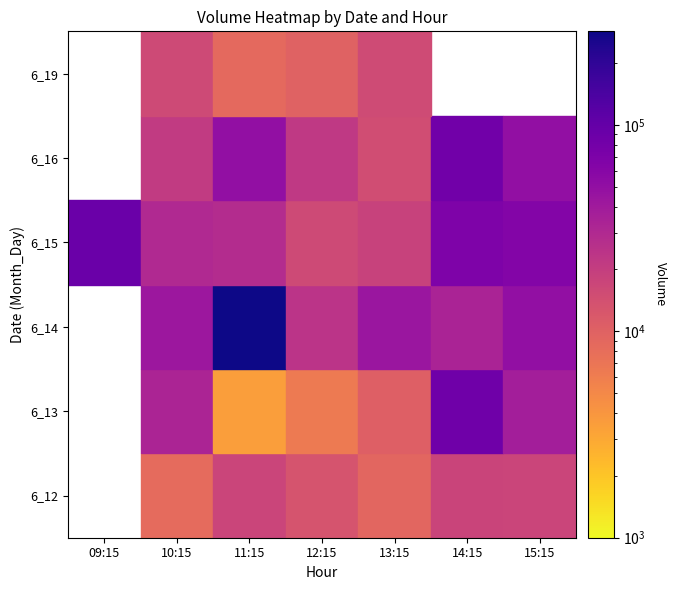

What is the difference between the 6_12 values at 5 and 4?

8429